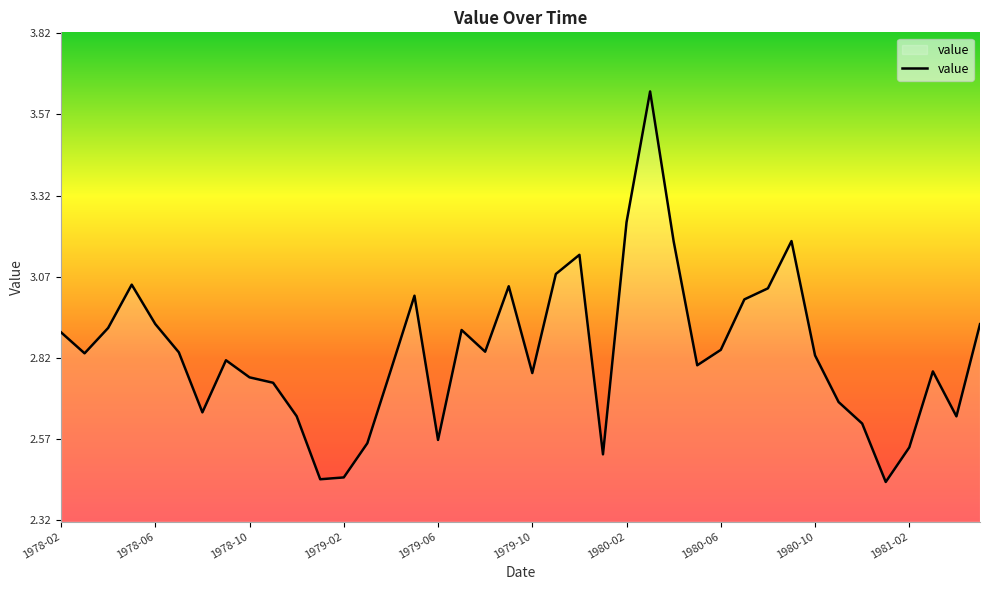

What is the difference between the maximum and minimum values?

1.2